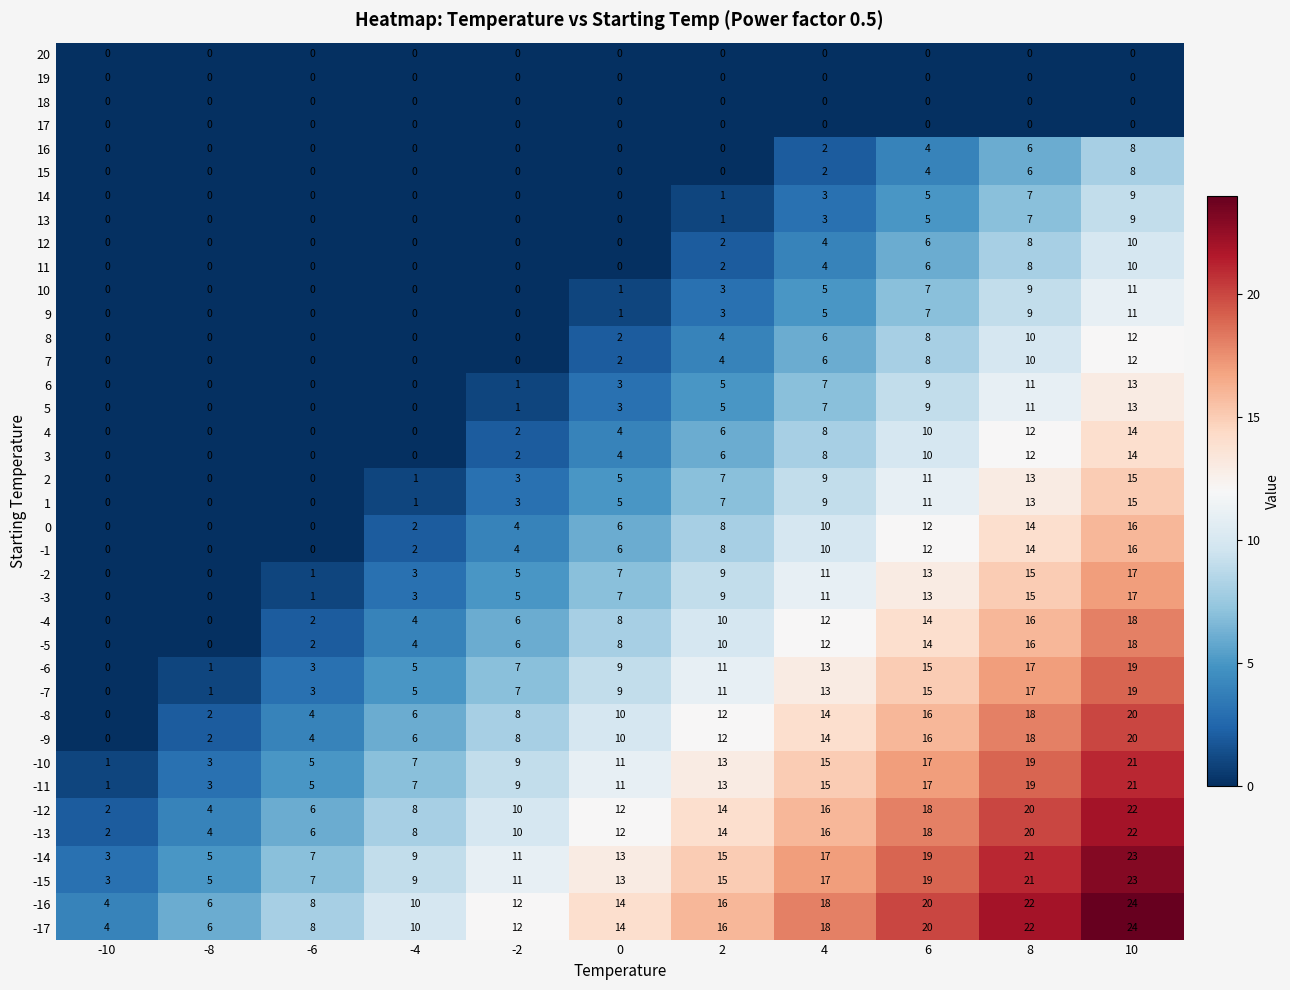

What is the total value across all series at -6?

72